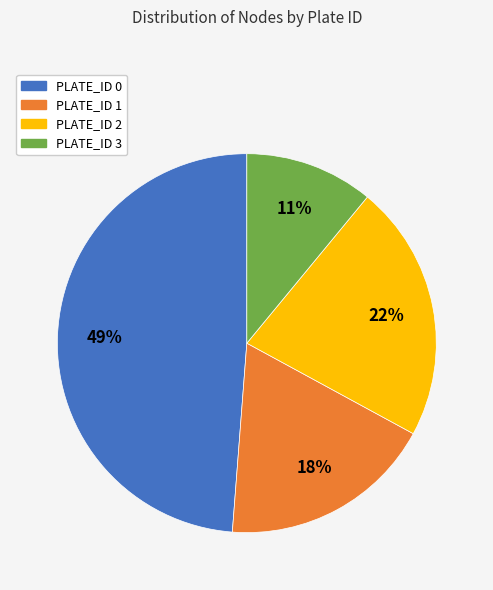

Do PLATE_ID 0 and PLATE_ID 2 together represent more than half of the pie?

Yes